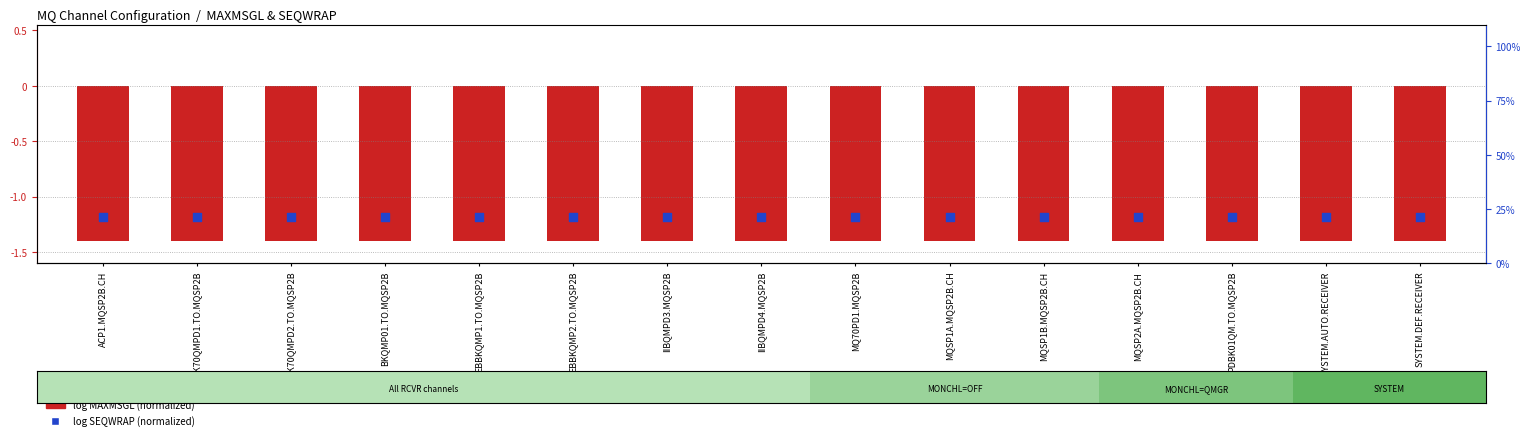

What are all the series names shown in the legend?

log MAXMSGL (normalized), log SEQWRAP (normalized)